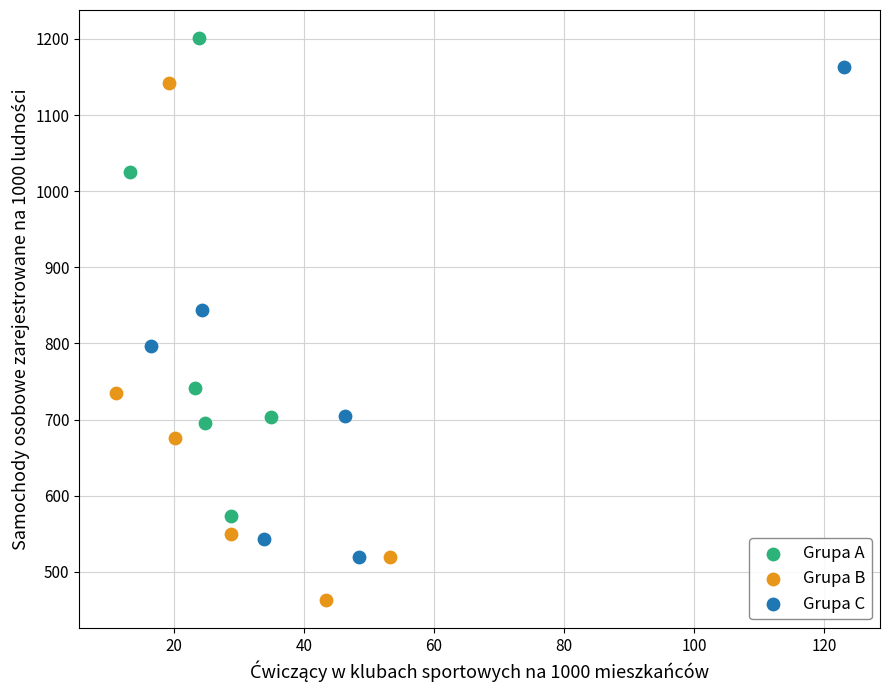

Which series has the largest Y range (max minus min)?

Grupa B